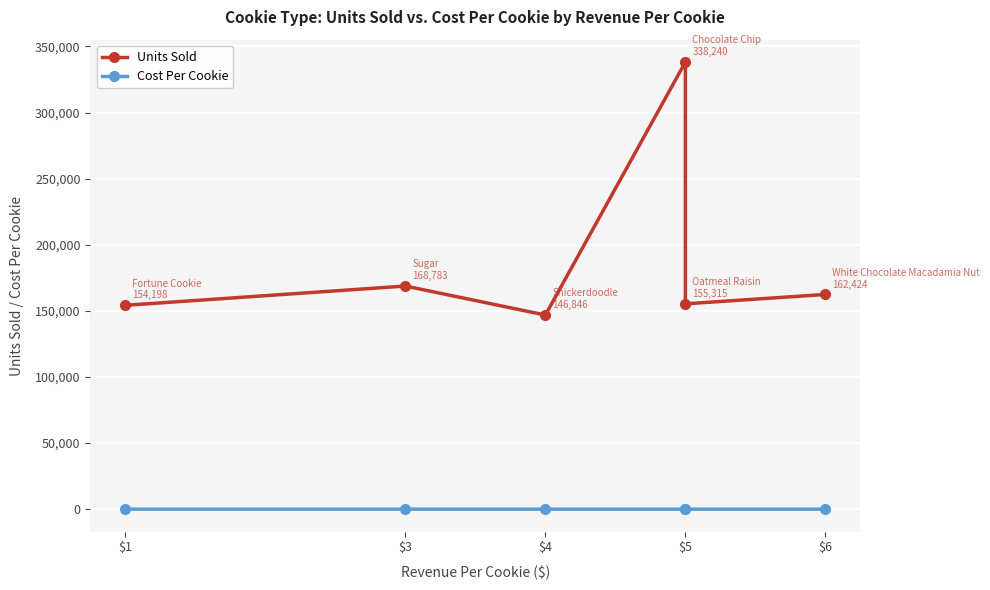

Is the value of Cost Per Cookie at $4 greater than the value of Units Sold at $1?

No